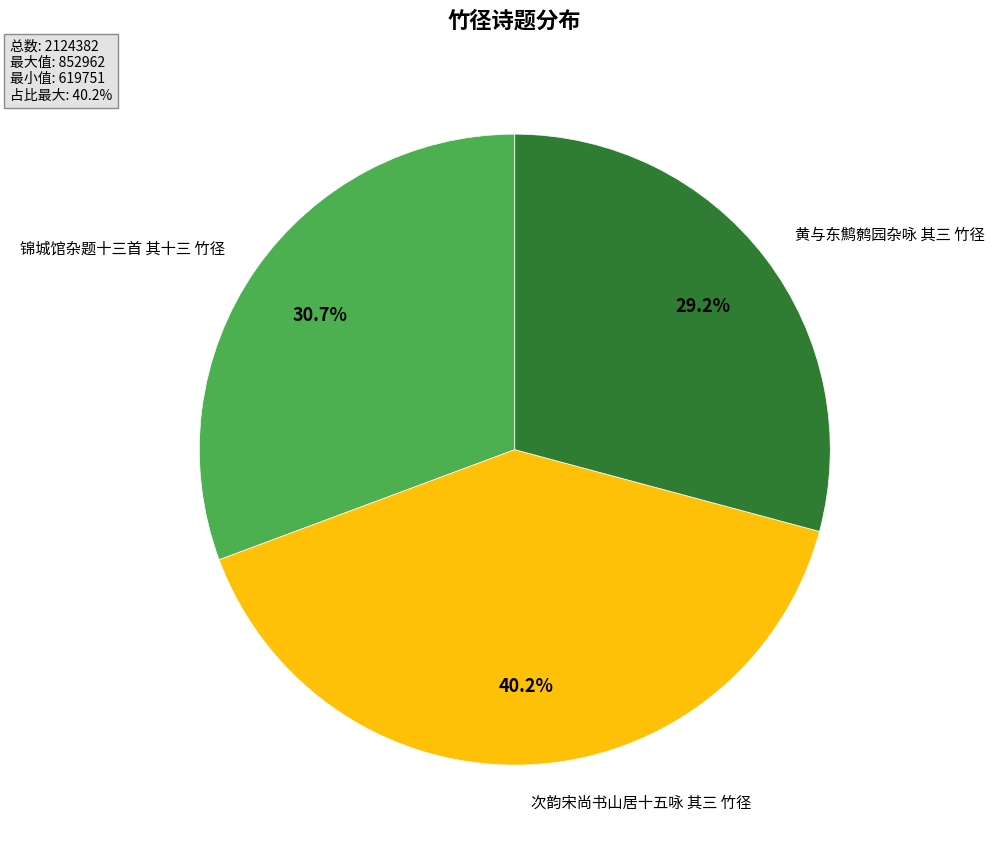

Count the number of slices in the pie.

3